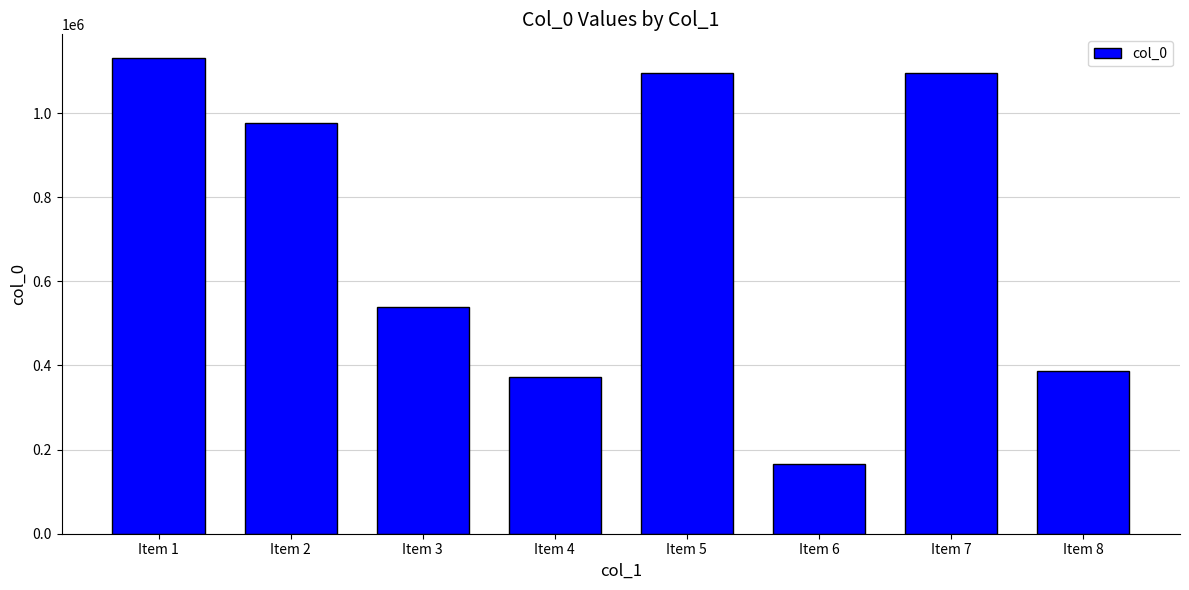

What is the average value?

719918